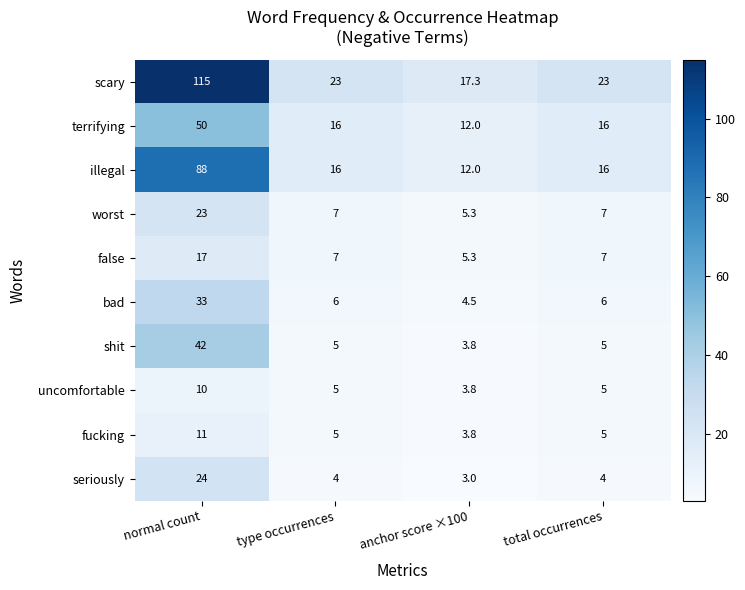

Where does the uncomfortable series first go above 5?

normal count